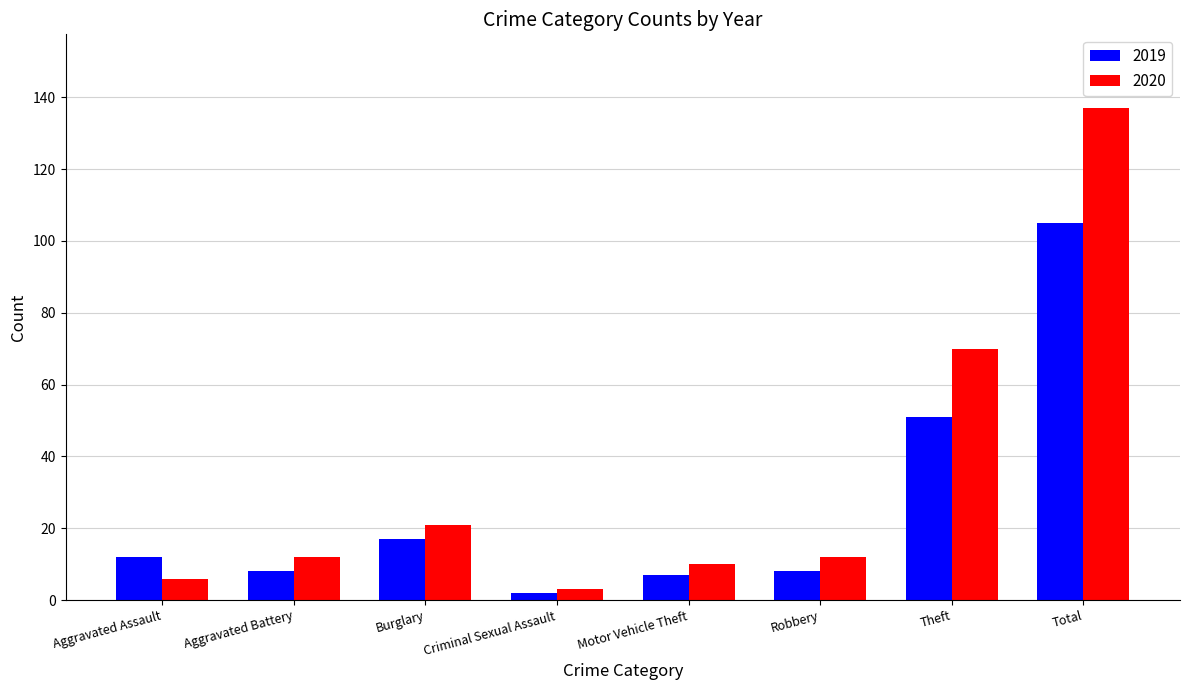

What is the total value across all series at Aggravated Assault?

18